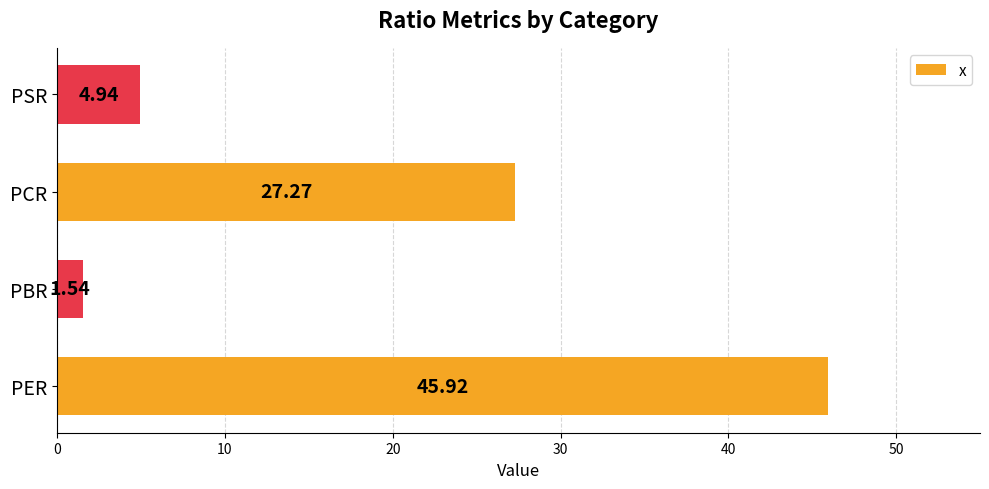

At which label is the value closest to 23?

PCR